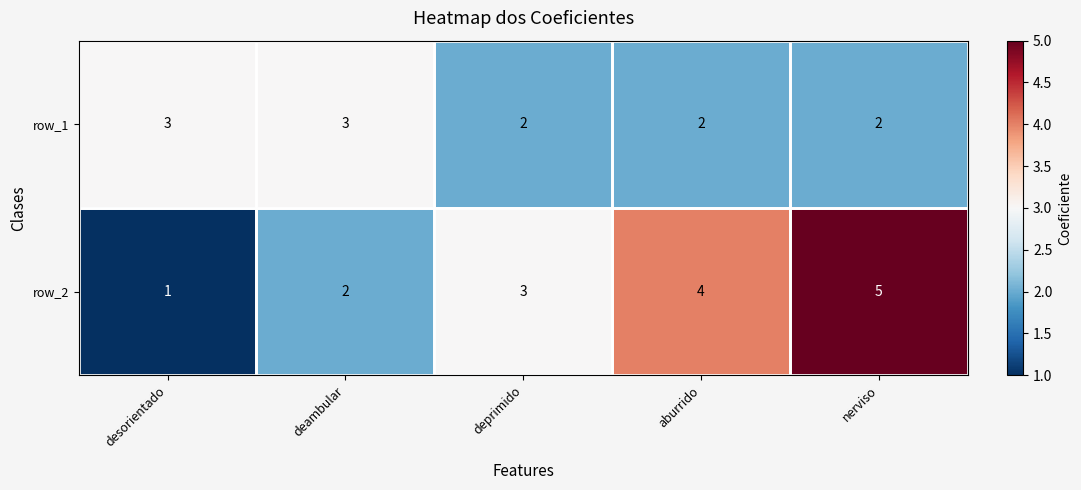

Which series changed the most between desorientado and deambular?

row_2